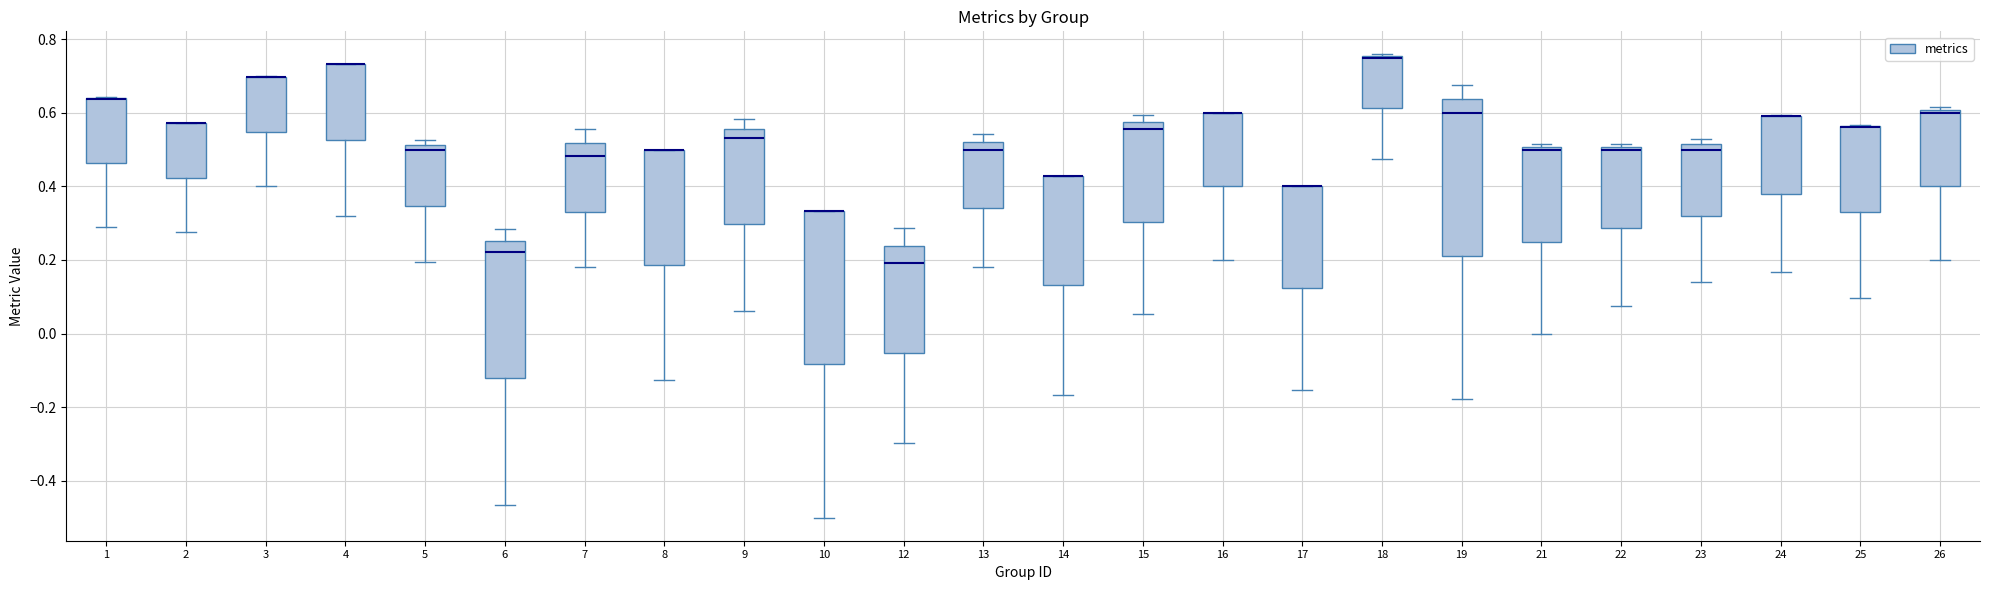

Reading left to right, transcribe this box plot: for each box, give where its median line is, the range the box spans, and where its two whiskers end, as read against the y-axis. The values are not printed on the chart, so give them approximately, as read against the axis.

1: median 0.64 (drawn on the box's upper edge), box 0.46 to 0.64, whiskers 0.30 to 0.64
2: median 0.58 (drawn on the box's upper edge), box 0.42 to 0.58, whiskers 0.28 to 0.58
3: median 0.70 (drawn on the box's upper edge), box 0.54 to 0.70, whiskers 0.40 to 0.70
4: median 0.74 (drawn on the box's upper edge), box 0.52 to 0.74, whiskers 0.32 to 0.74
5: median 0.50, box 0.34 to 0.52, whiskers 0.20 to 0.52 (just above the box's upper edge)
6: median 0.22, box -0.12 to 0.26, whiskers -0.46 to 0.28
7: median 0.48, box 0.34 to 0.52, whiskers 0.18 to 0.56
8: median 0.50 (drawn on the box's upper edge), box 0.18 to 0.50, whiskers -0.12 to 0.50
9: median 0.54, box 0.30 to 0.56, whiskers 0.06 to 0.58
10: median 0.34 (drawn on the box's upper edge), box -0.08 to 0.34, whiskers -0.50 to 0.34
12: median 0.20, box -0.06 to 0.24, whiskers -0.30 to 0.28
13: median 0.50, box 0.34 to 0.52, whiskers 0.18 to 0.54
14: median 0.42 (drawn on the box's upper edge), box 0.14 to 0.42, whiskers -0.16 to 0.42
15: median 0.56, box 0.30 to 0.58, whiskers 0.06 to 0.60
16: median 0.60 (drawn on the box's upper edge), box 0.40 to 0.60, whiskers 0.20 to 0.60
17: median 0.40 (drawn on the box's upper edge), box 0.12 to 0.40, whiskers -0.16 to 0.40
18: median 0.76 (drawn on the box's upper edge), box 0.62 to 0.76, whiskers 0.48 to 0.76
19: median 0.60, box 0.22 to 0.64, whiskers -0.18 to 0.68
21: median 0.50 (just below the box's upper edge), box 0.26 to 0.50, whiskers 0.00 to 0.52
22: median 0.50 (just below the box's upper edge), box 0.28 to 0.50, whiskers 0.08 to 0.52
23: median 0.50, box 0.32 to 0.52, whiskers 0.14 to 0.52 (just above the box's upper edge)
24: median 0.60 (drawn on the box's upper edge), box 0.38 to 0.60, whiskers 0.16 to 0.60
25: median 0.56 (drawn on the box's upper edge), box 0.32 to 0.56, whiskers 0.10 to 0.56
26: median 0.60 (just below the box's upper edge), box 0.40 to 0.60, whiskers 0.20 to 0.62